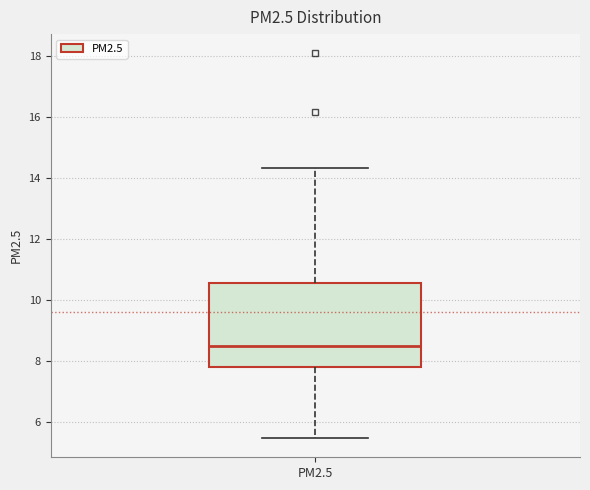

Transcribe this box plot: give where the median line is, the range the box spans, and where the two whiskers end, as read against the y-axis. The values are not printed on the chart, so give them approximately, as read against the axis.

median 8.4, box 7.8 to 10.6, whiskers 5.4 to 14.4